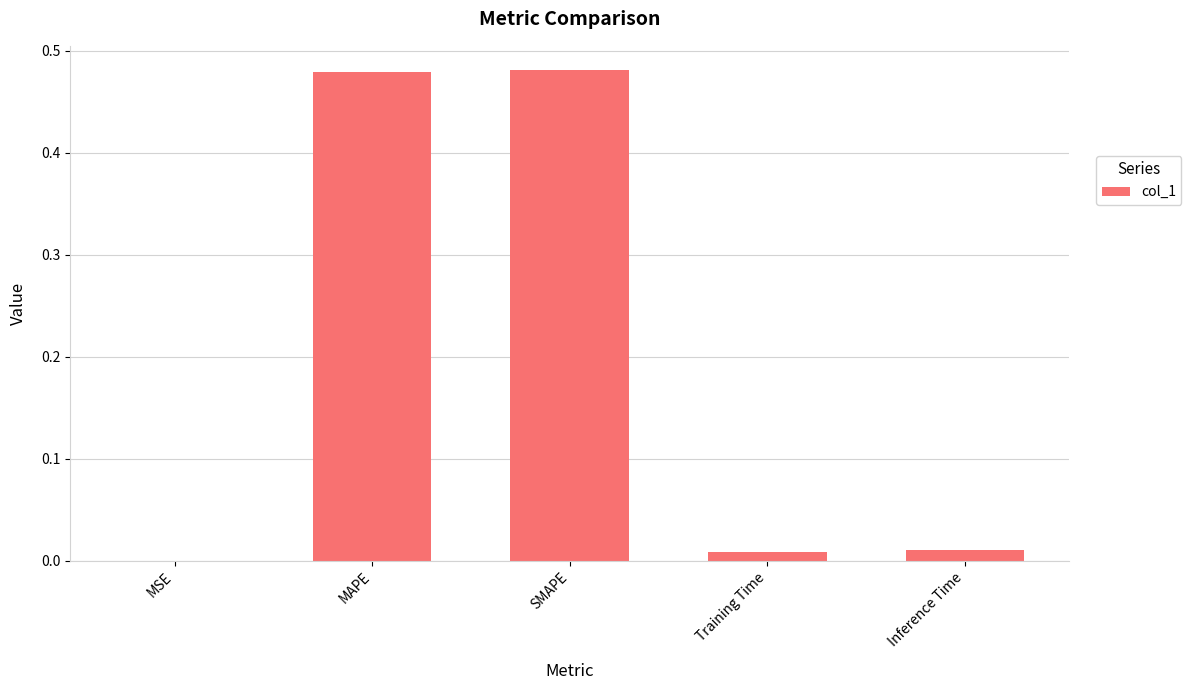

The chart shows a value of 0.0 at MSE. True or false?

True